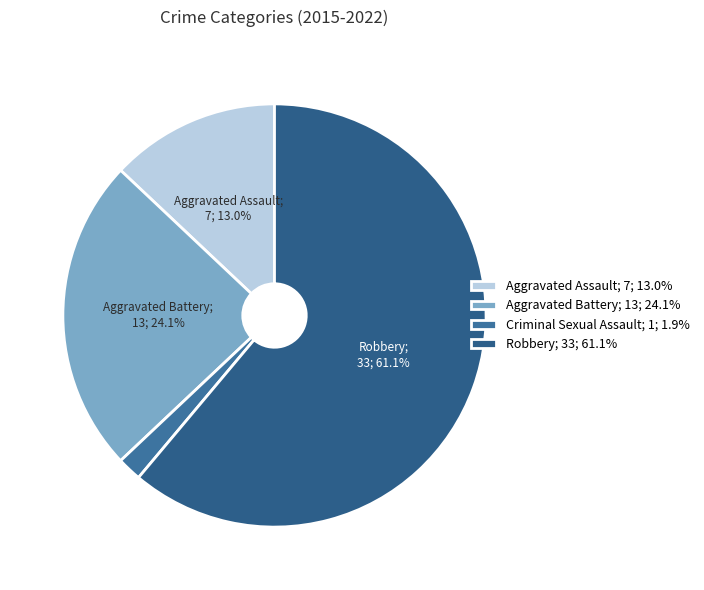

How many slices are in this pie chart?

4